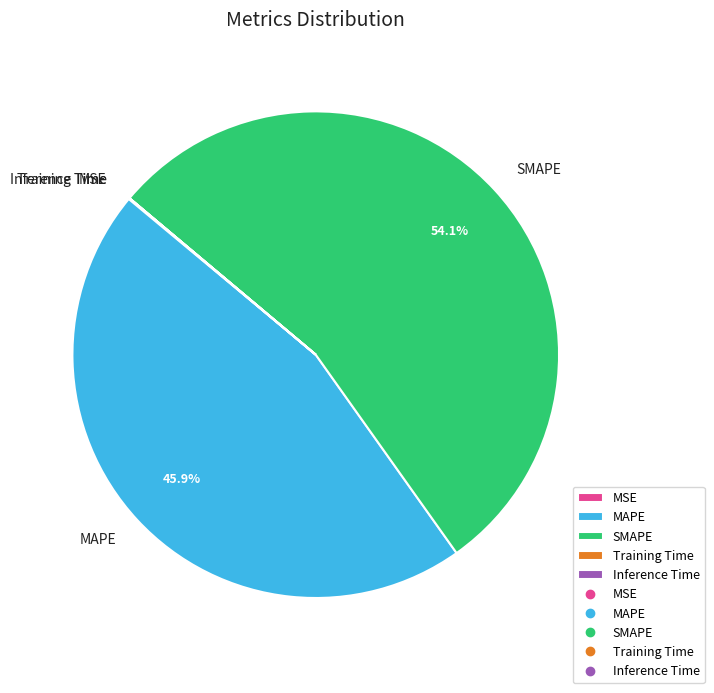

Is there a majority slice in this chart?

Yes